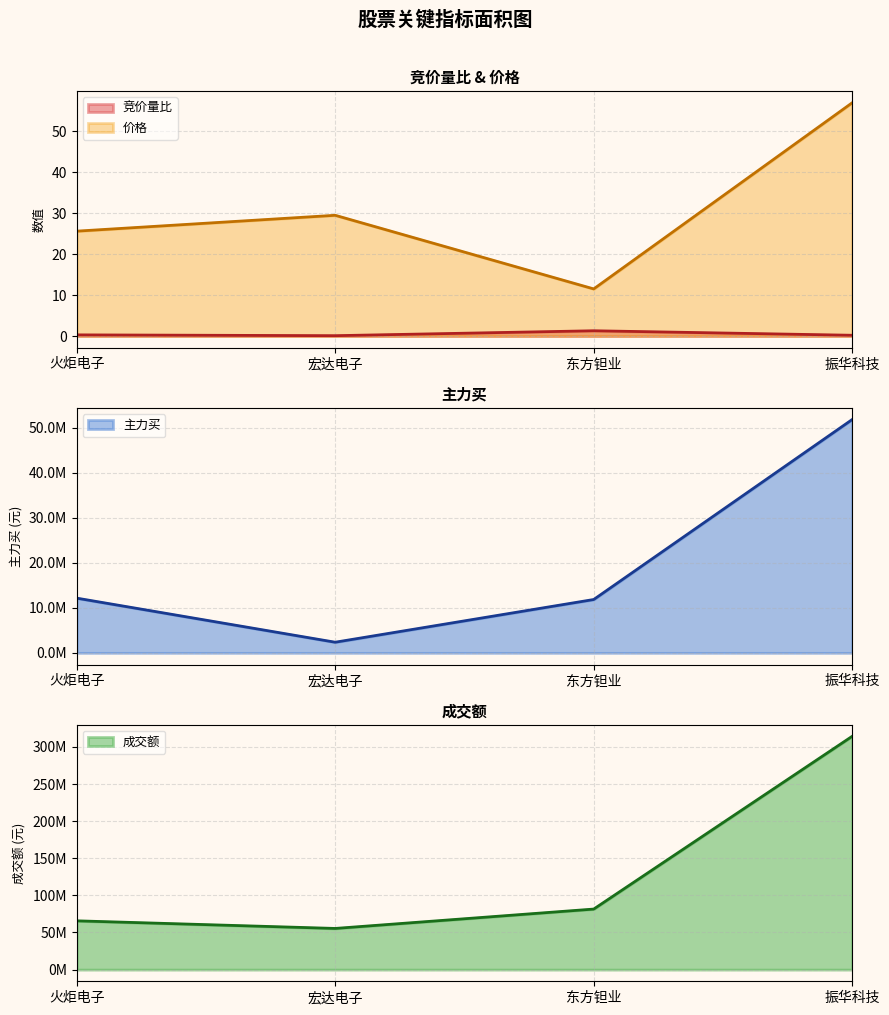

True or false: 价格 and 成交额 cross at least once.

False